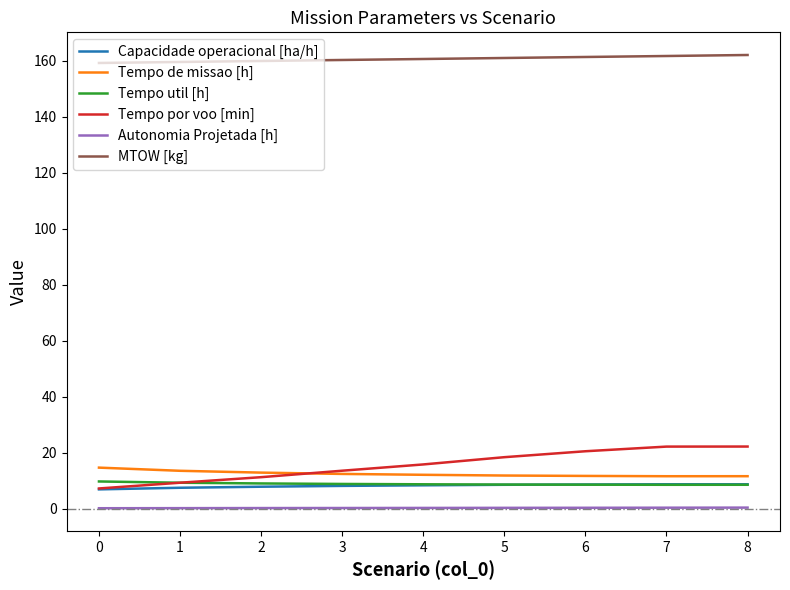

The value of Capacidade operacional [ha/h] at 8 is 8.7. True or false?

True